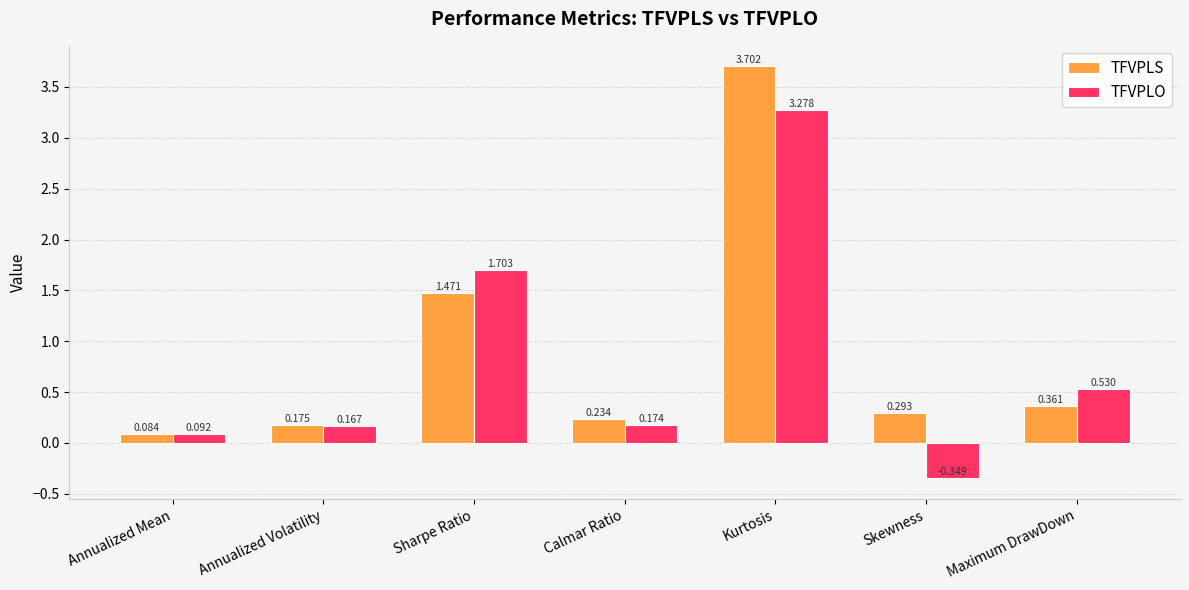

List the labels in order of TFVPLS value, smallest first.

Annualized Mean, Annualized Volatility, Calmar Ratio, Skewness, Maximum DrawDown, Sharpe Ratio, Kurtosis